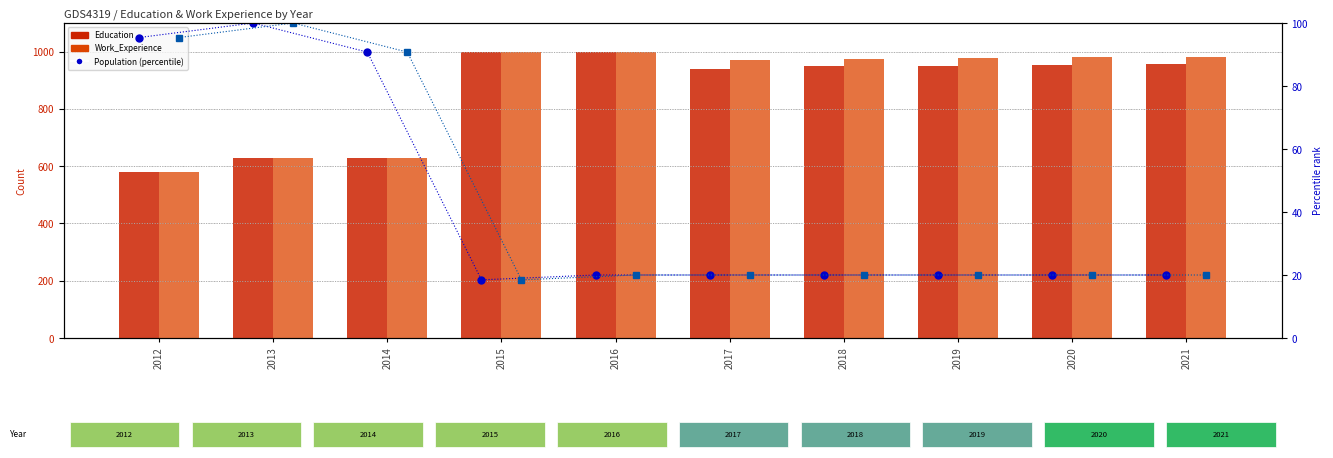

List the series in order of their peak value, lowest first.

Population (percentile), Pop rank (work), Education, Work_Experience